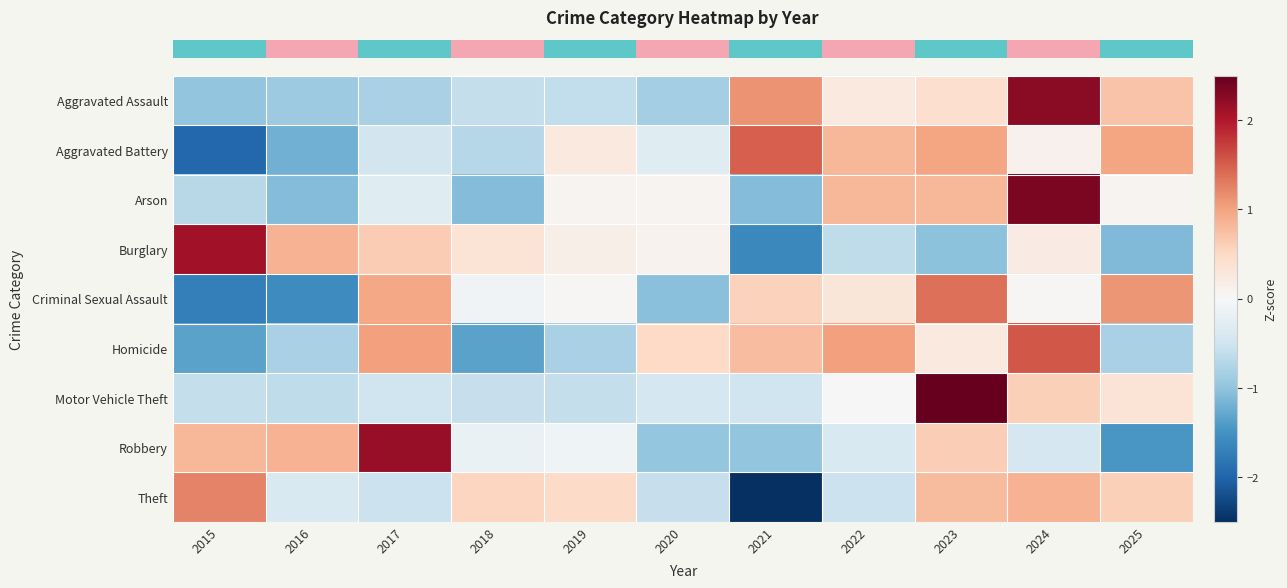

Which category has the lowest value across all series?

2021